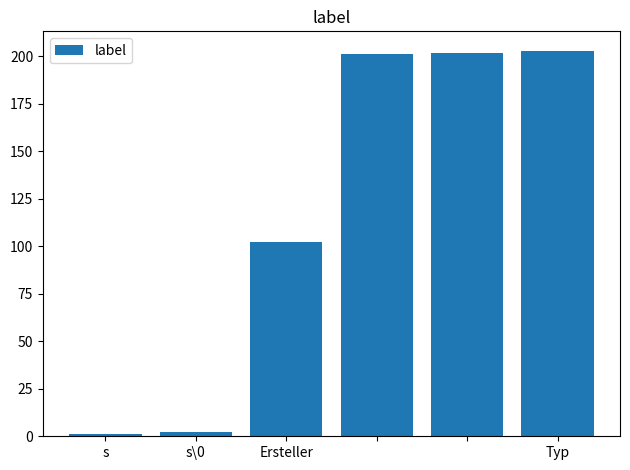

What is the difference between the second highest and minimum values?

201